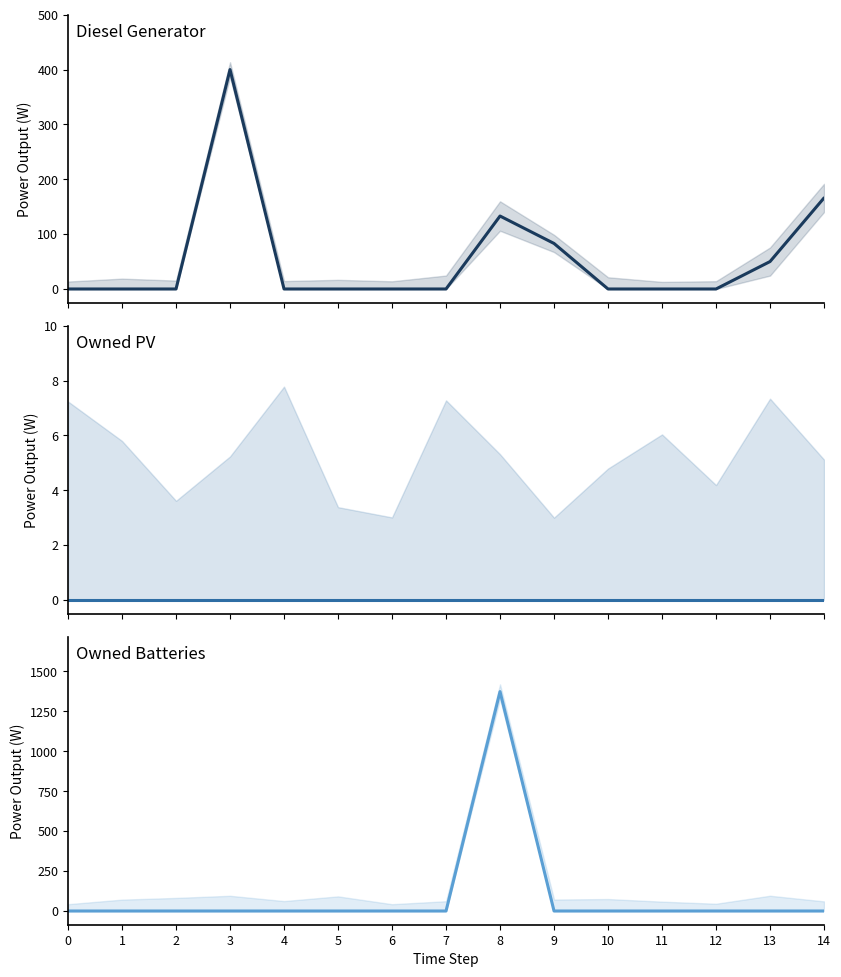

The value of Owned Batteries at 4 is 0. True or false?

True